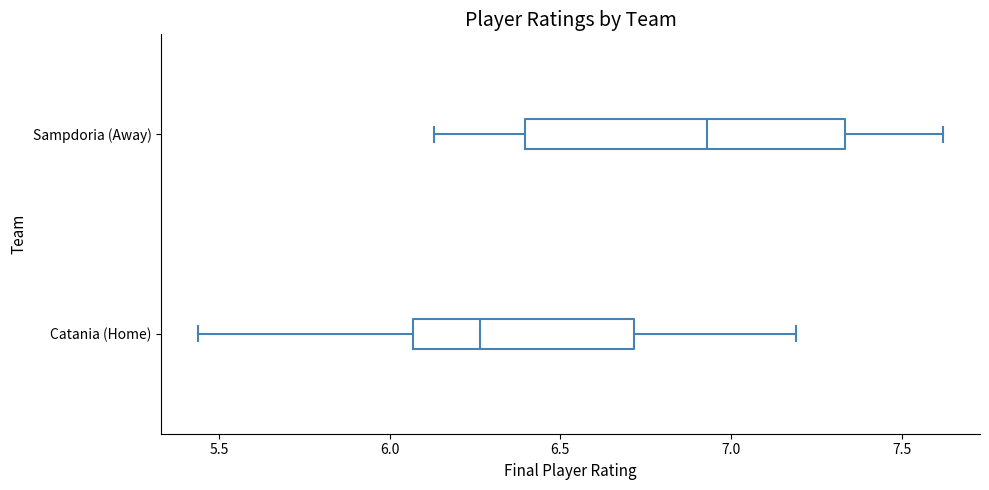

Which box is the widest, from its left edge to its right edge?

Sampdoria (Away)